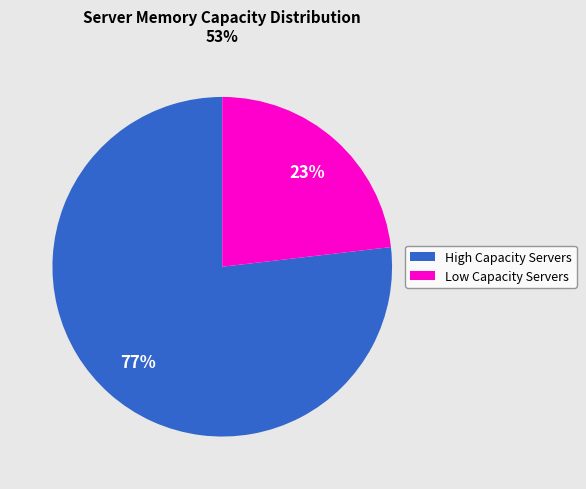

Does any single category account for the majority?

Yes